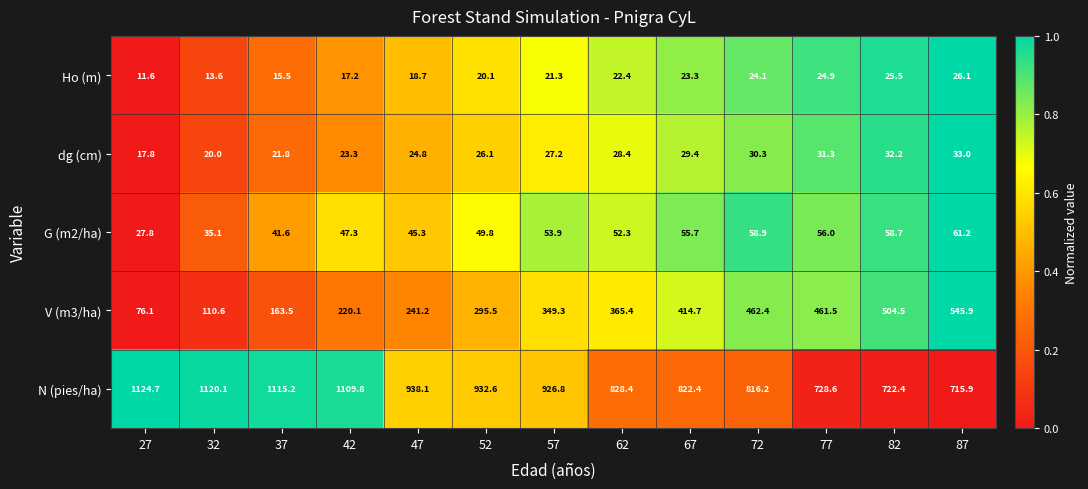

At which category is the sum across all series the highest?

42